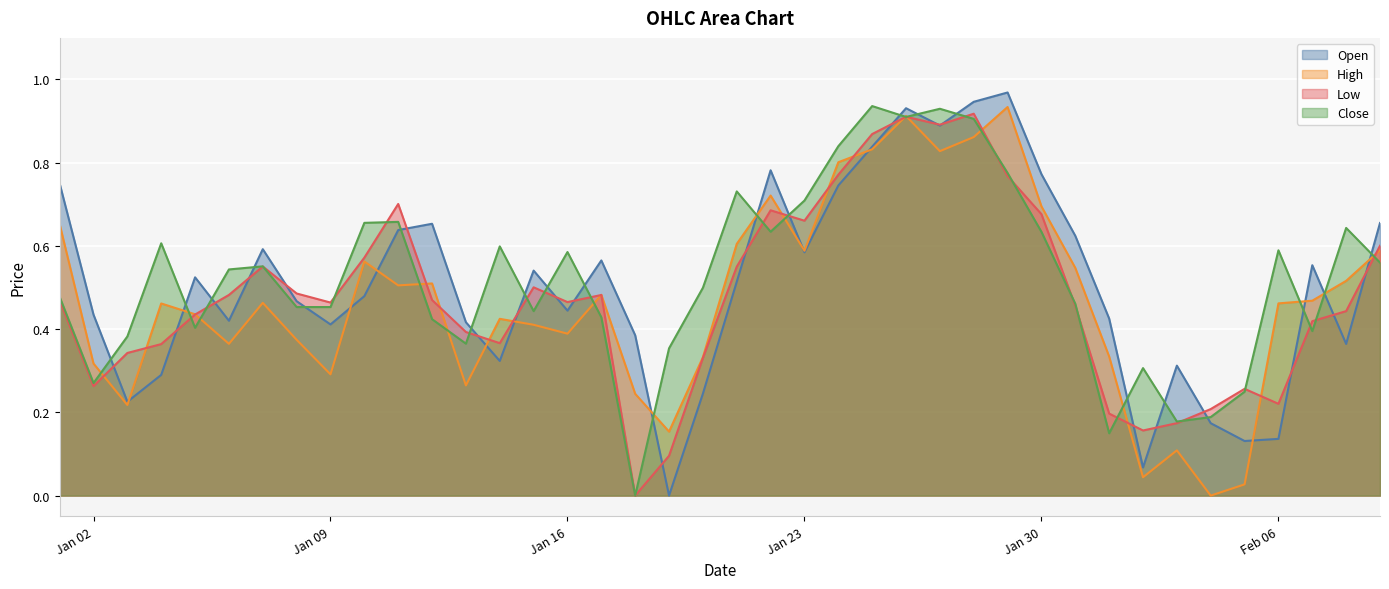

What is the label of the 39th point from the right?

Jan 02